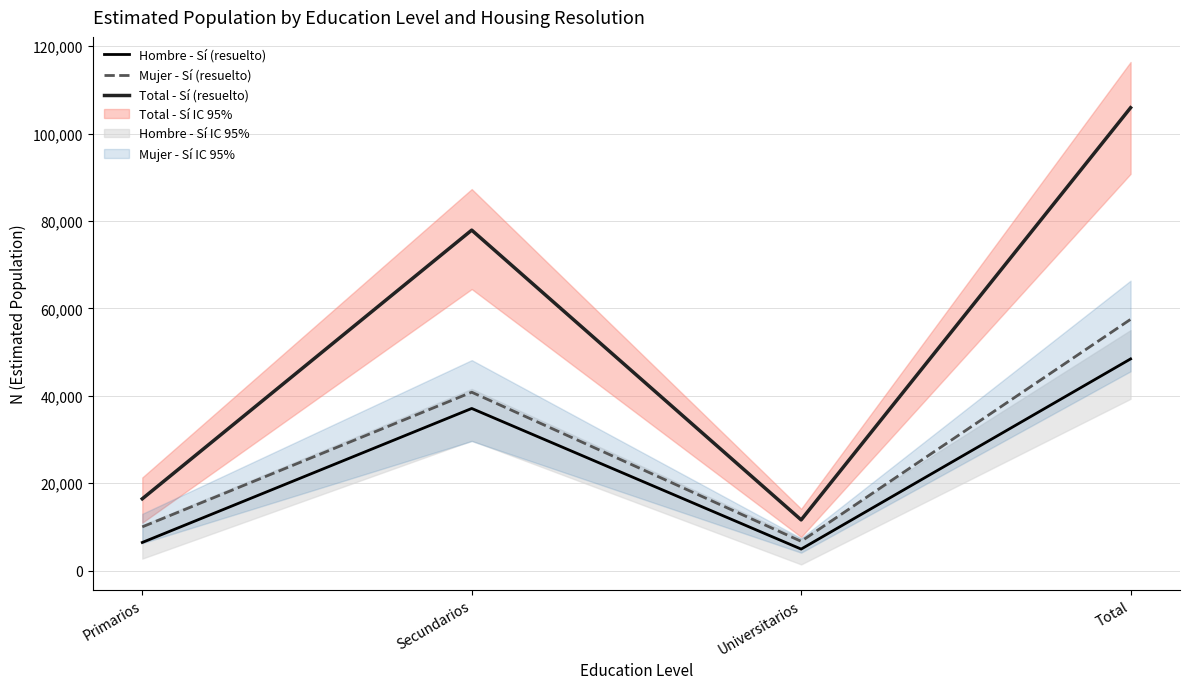

How many series are shown in this chart?

3